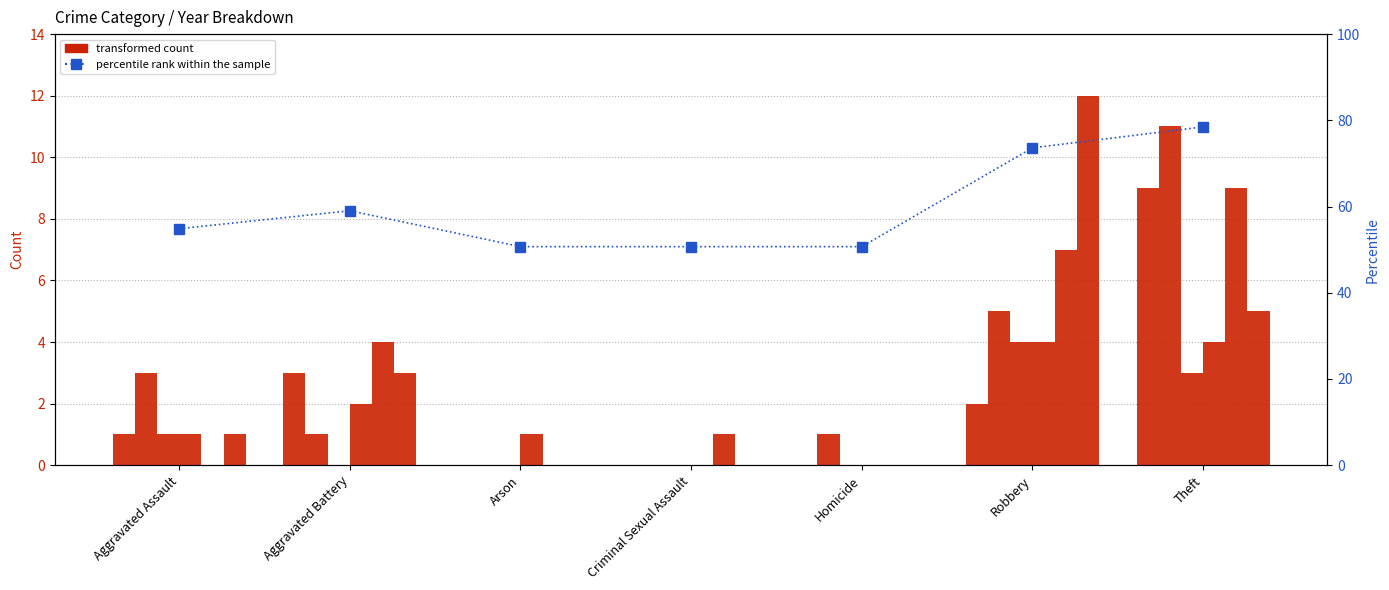

What is the greatest value displayed?

78.5